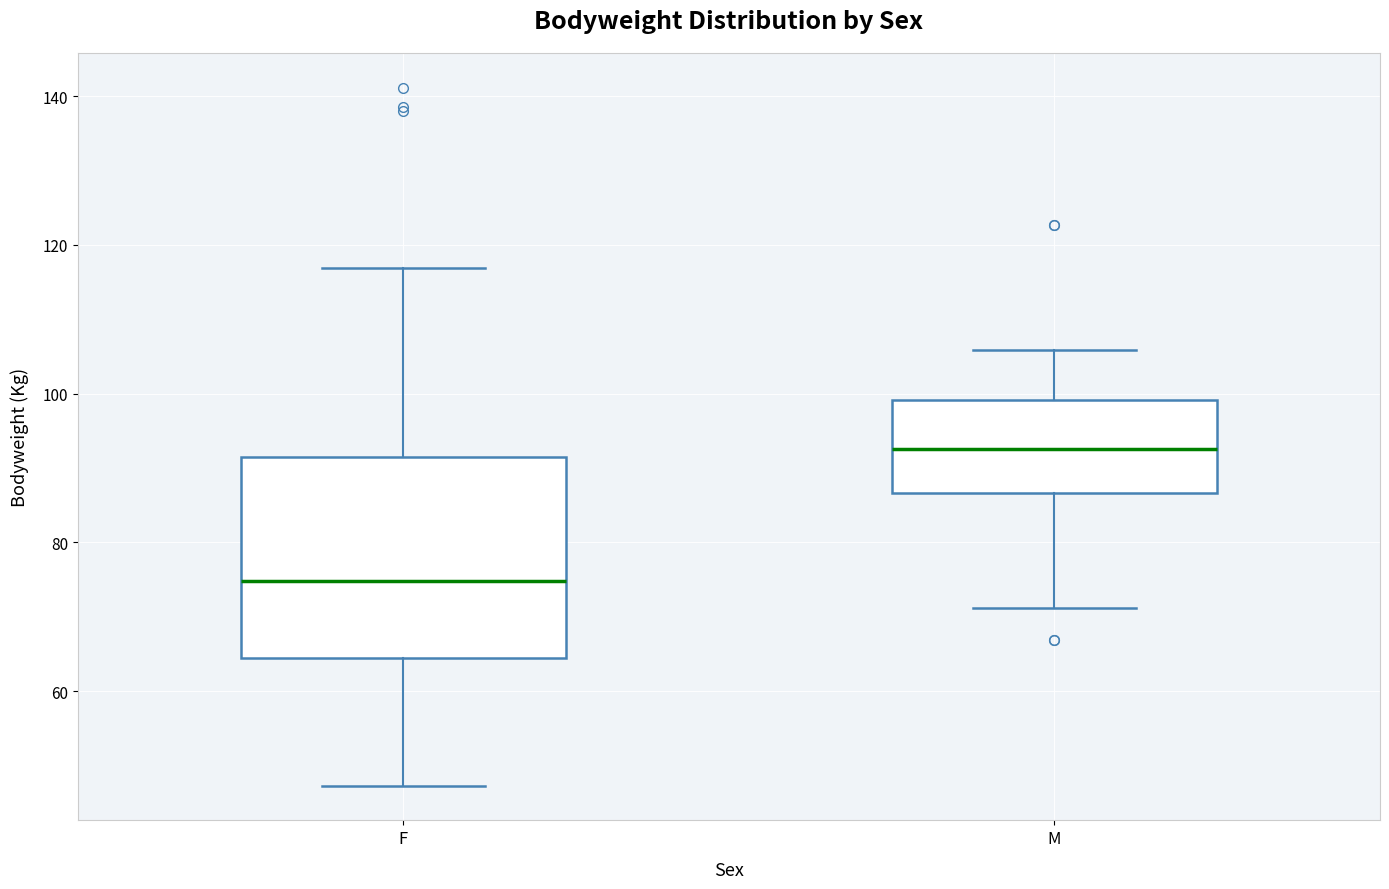

Reading left to right, transcribe this box plot: for each box, give where its median line is, the range the box spans, and where its two whiskers end, as read against the y-axis. The values are not printed on the chart, so give them approximately, as read against the axis.

F: median 74, box 64 to 92, whiskers 48 to 116
M: median 92, box 86 to 100, whiskers 72 to 106